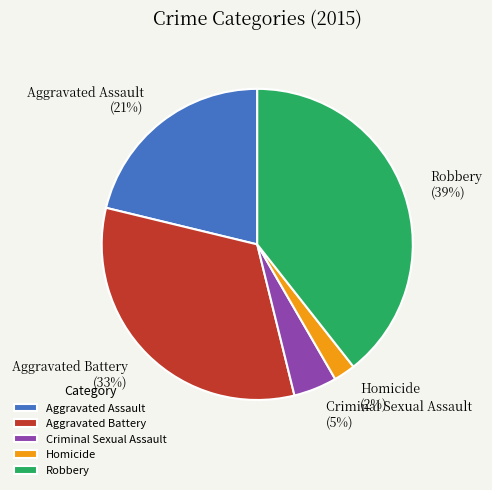

To the nearest percent, what is the combined percentage of Homicide and Criminal Sexual Assault?

7%